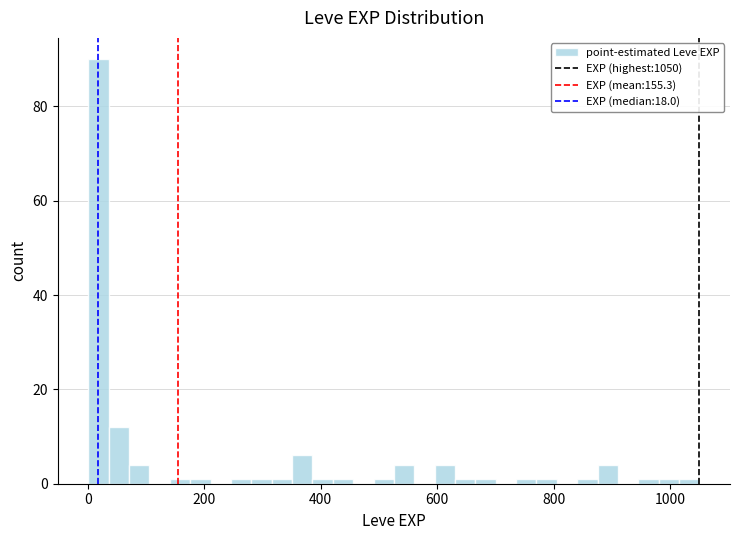

Read against the x-axis, roughly where is the centre of the tallest bar?

20